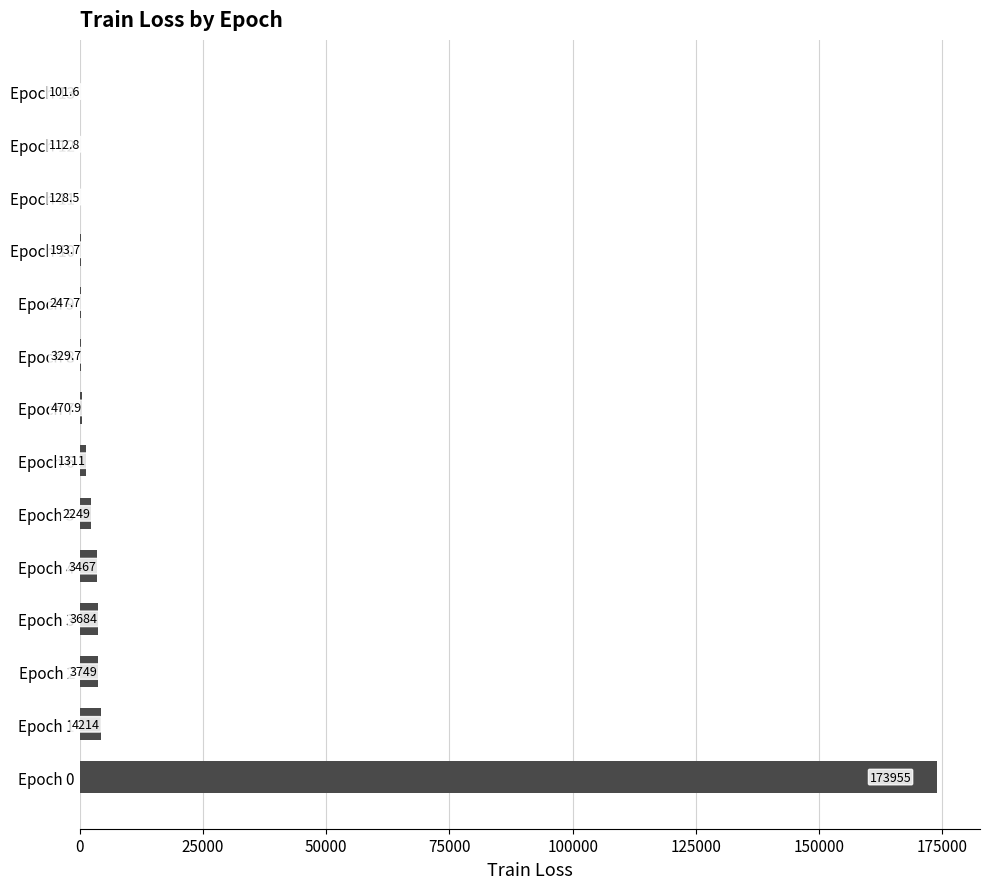

Which label corresponds to the largest value in the chart?

Epoch 0